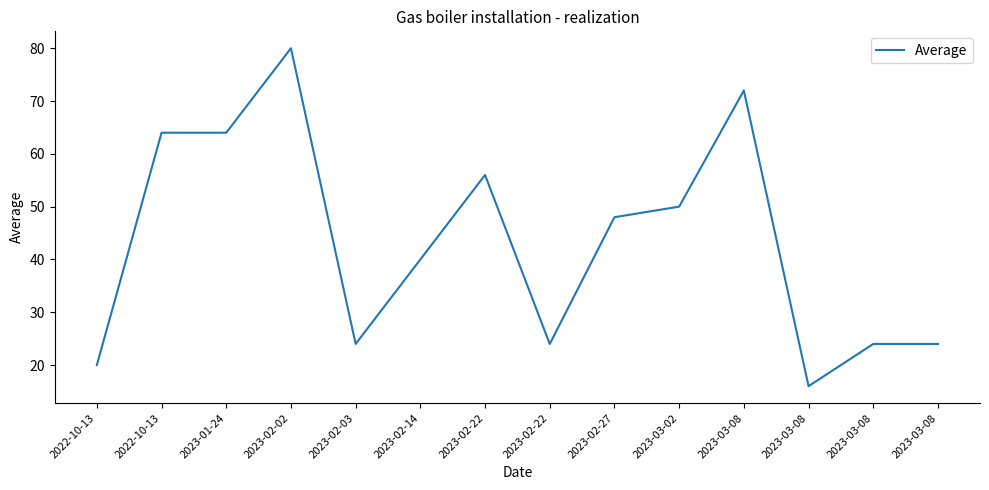

True or false: the data shows 36 at 2023-02-03.

False